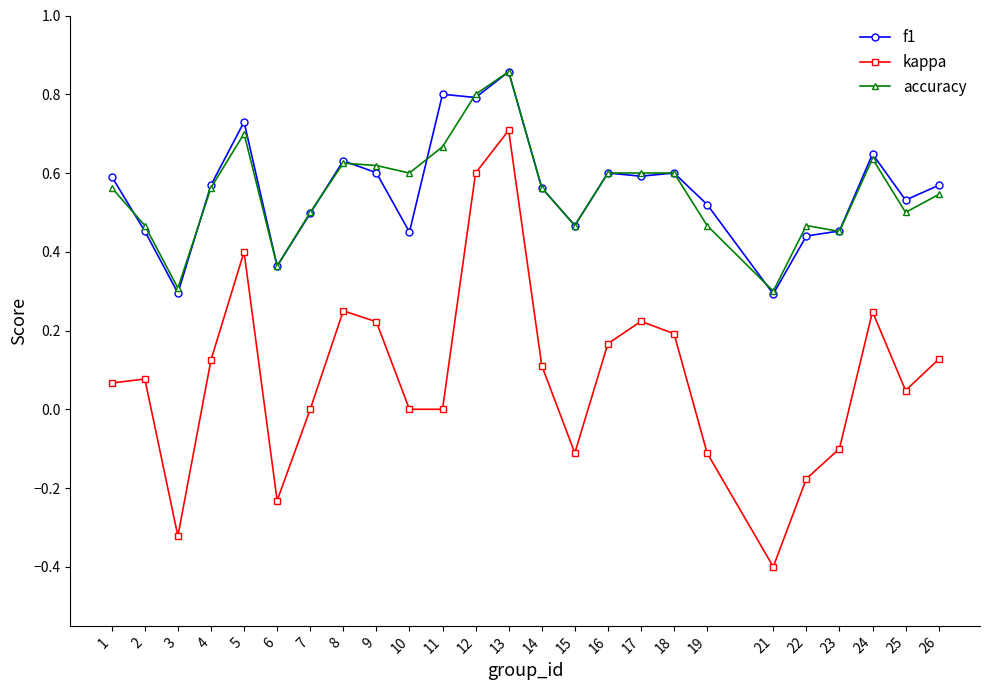

The accuracy series shows 0.6 at 9. True or false?

True